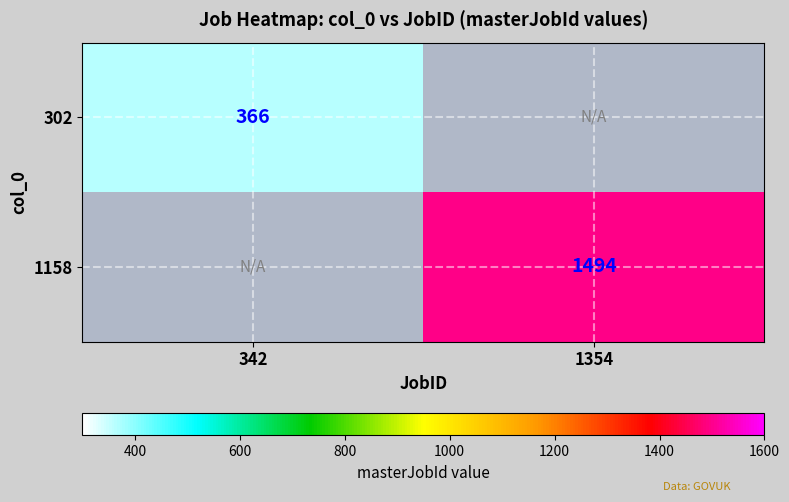

The value of 1158 at 1354 is 566. True or false?

False